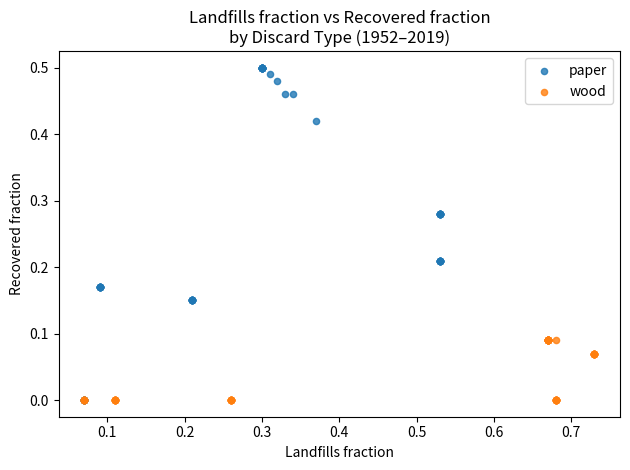

Which series reaches the maximum Y coordinate?

paper